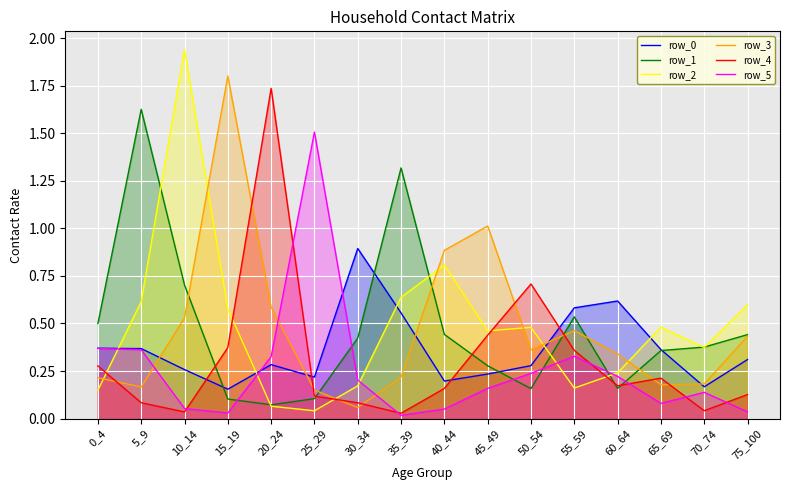

True or false: row_0 has a value of 0.3 at 10_14.

True